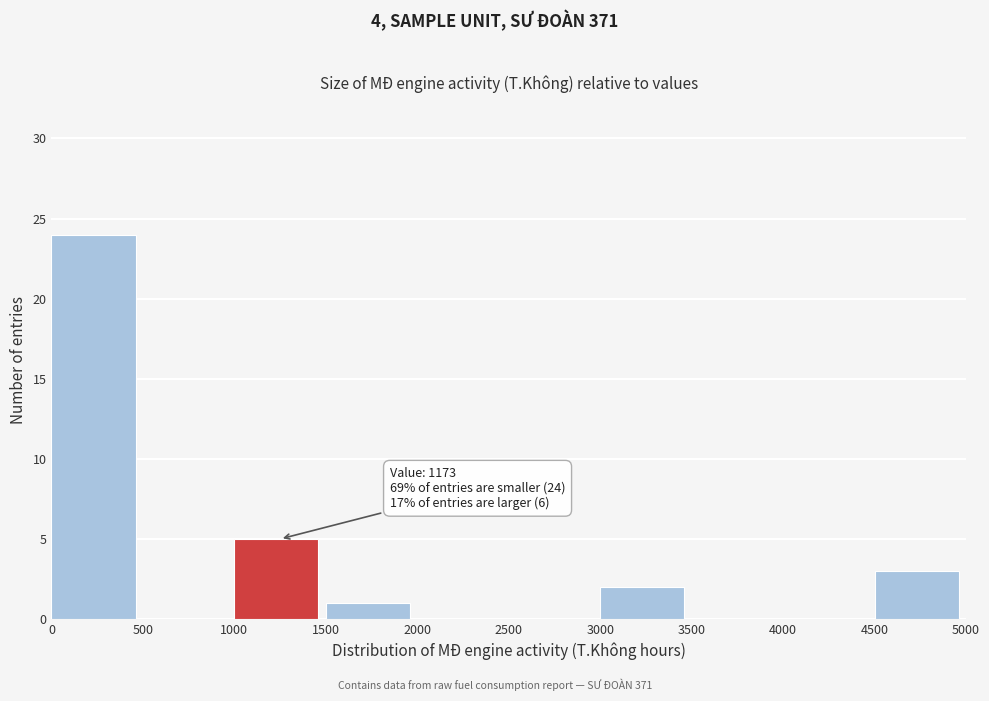

Which range on the x-axis has the tallest bar?

0 to 500